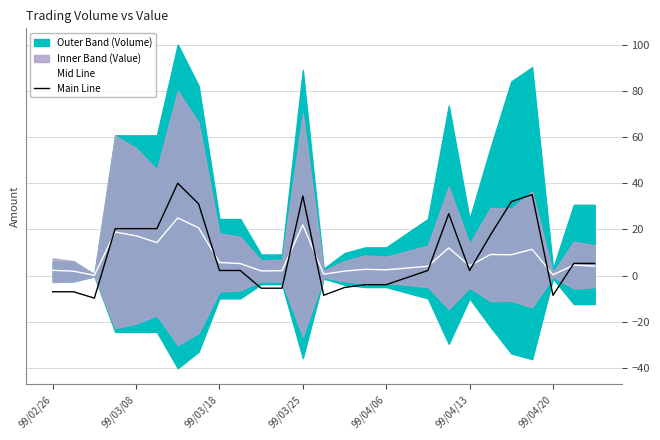

What is the highest value of the Main Line series?

40.0